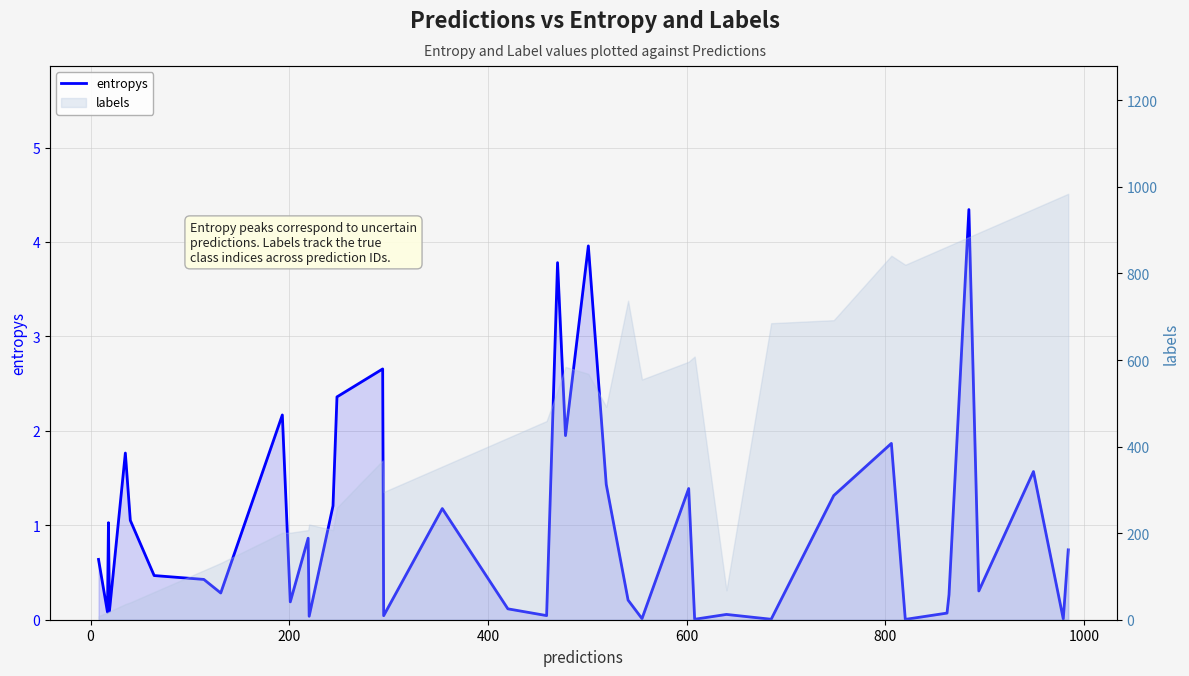

The value at 400 is 0.1. True or false?

False